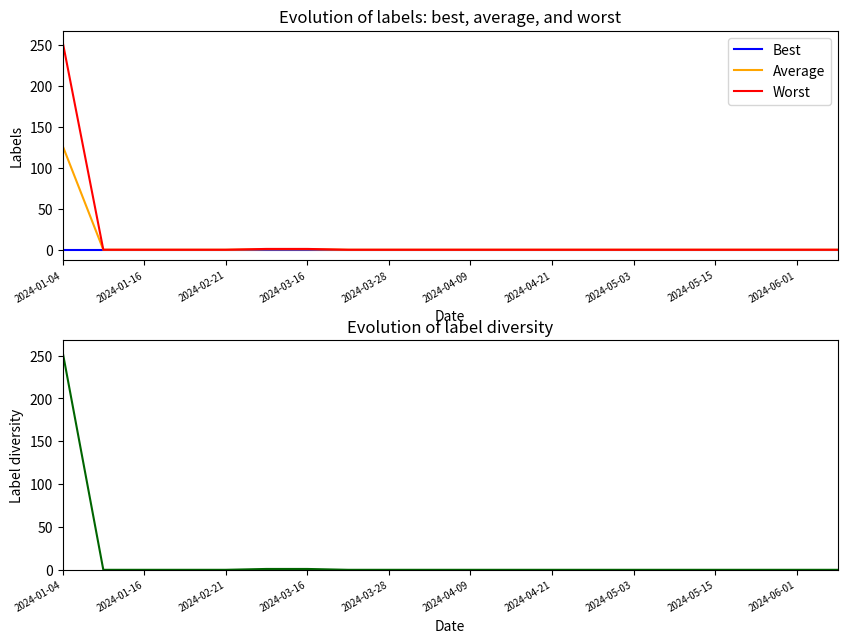

Which category has the highest value in the Average series?

2024-01-04